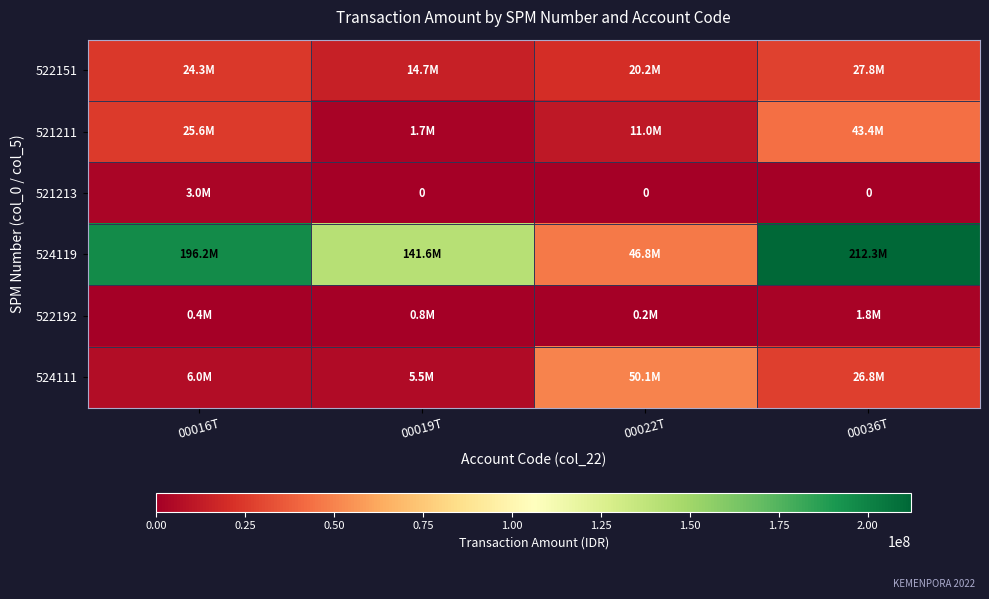

Which series changed the most between 00016T and 00022T?

524119